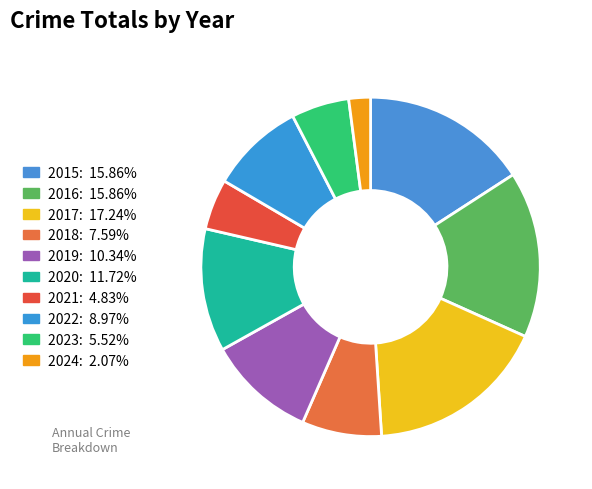

To the nearest percent, what is the difference between the 2015 and 2021 slice percentages?

11%